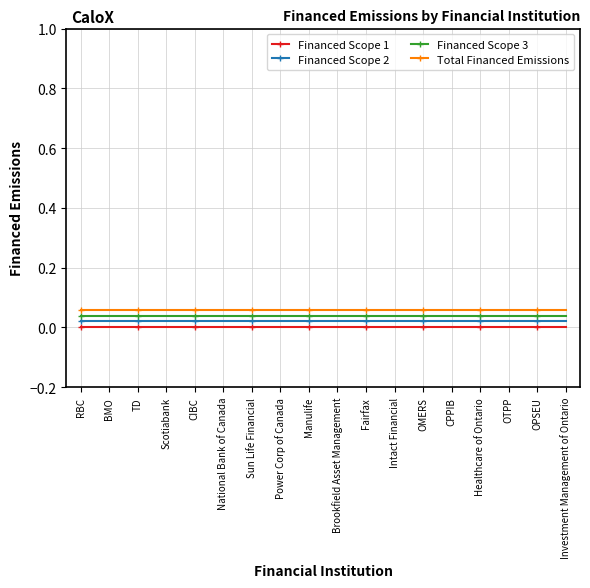

The Financed Scope 1 series shows 0.0 at RBC. True or false?

True